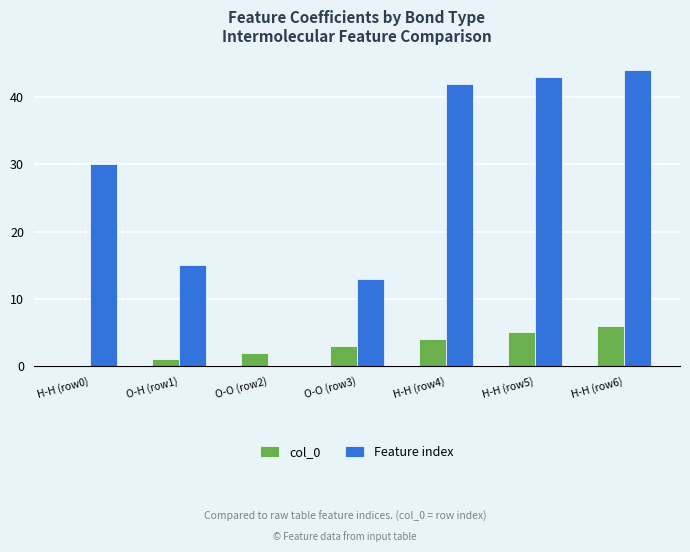

How many values in Feature index are above zero?

6